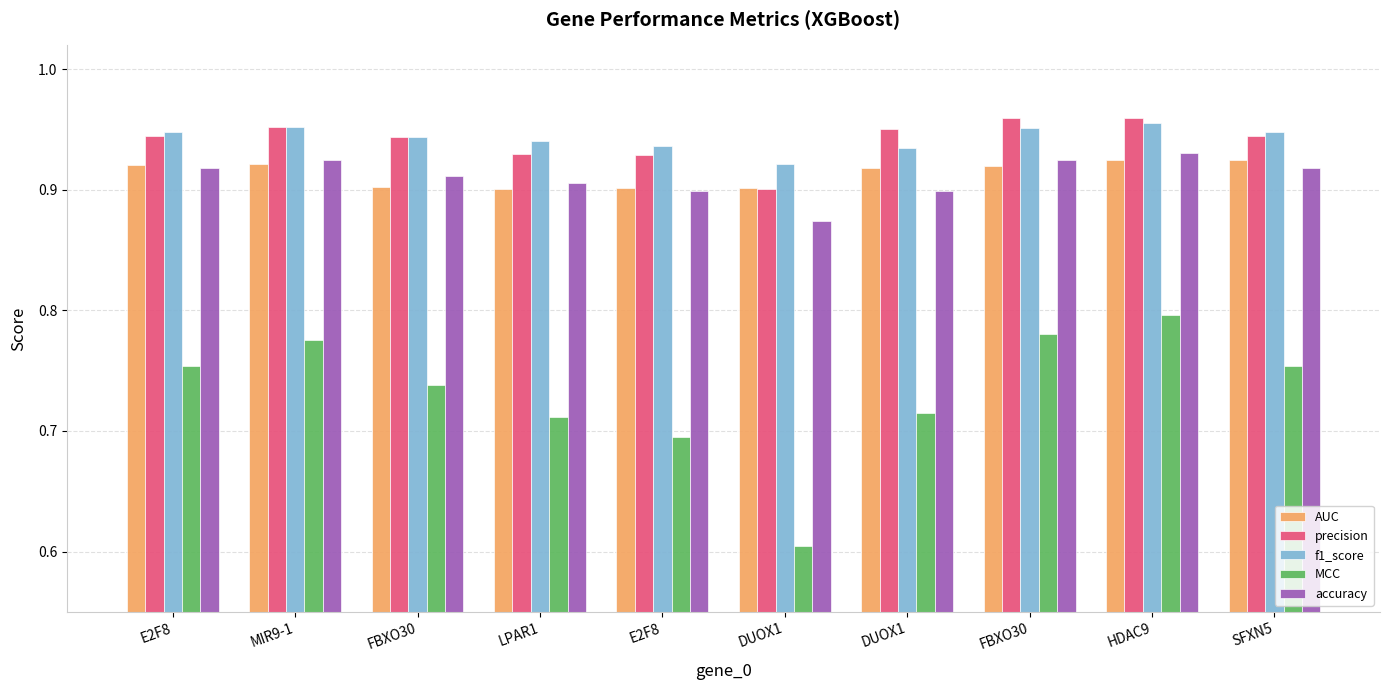

What are all the series names shown in the legend?

AUC, precision, f1_score, MCC, accuracy